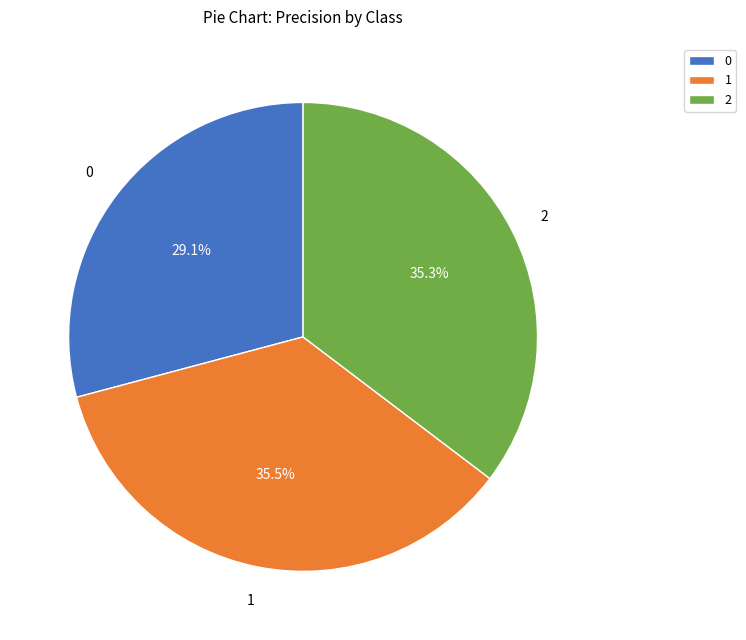

How much of the chart is everything except 1?

64.5%